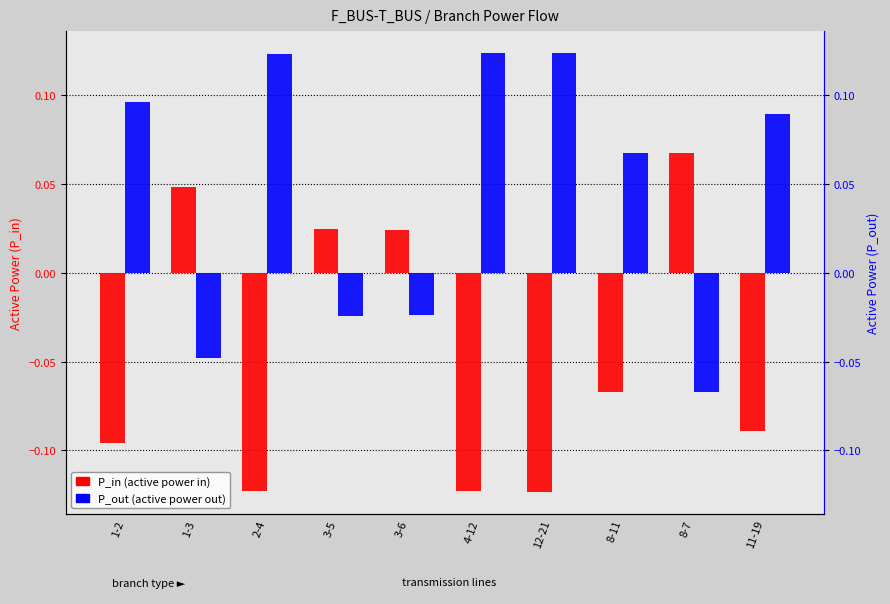

List the labels in order of P_out value, smallest first.

8-7, 1-3, 3-5, 3-6, 8-11, 11-19, 1-2, 2-4, 4-12, 12-21